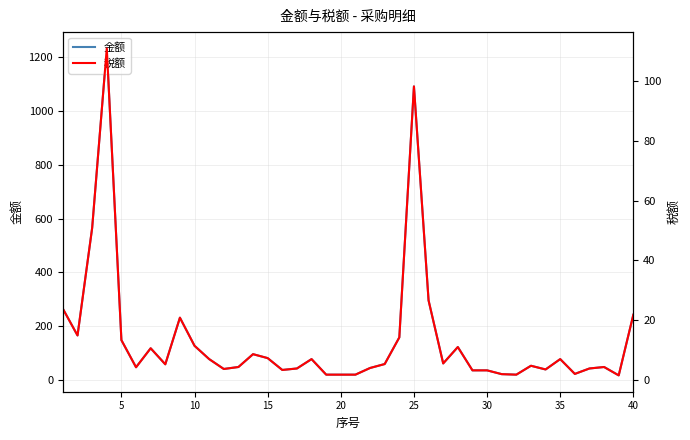

Reading left to right, list all the values displayed in this chart.

金额: 264.2	165.1	565.1	1233.0	147.7	46.8	117.4	57.8	231.2	126.6	77.1	40.4	47.7	95.4	80.7	36.7	42.2	77.1	19.3	19.3	19.3	44.0	58.7	157.8	1091.7	295.4	61.0	122.0	35.2	35.2	21.1	19.3	52.3	38.5	77.1	22.0	42.2	47.7	16.5	242.2
税额: 23.8	14.9	50.9	111.0	13.3	4.2	10.6	5.2	20.8	11.4	6.9	3.6	4.3	8.6	7.3	3.3	3.8	6.9	1.7	1.7	1.7	4.0	5.3	14.2	98.3	26.6	5.5	11.0	3.2	3.2	1.9	1.7	4.7	3.5	6.9	2.0	3.8	4.3	1.5	21.8